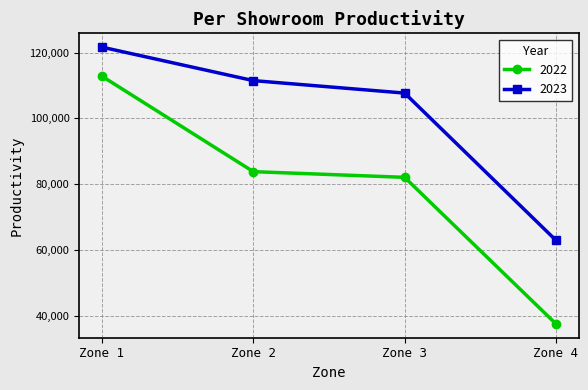

True or false: 2023 has a value of 169807.5 at Zone 1.

False